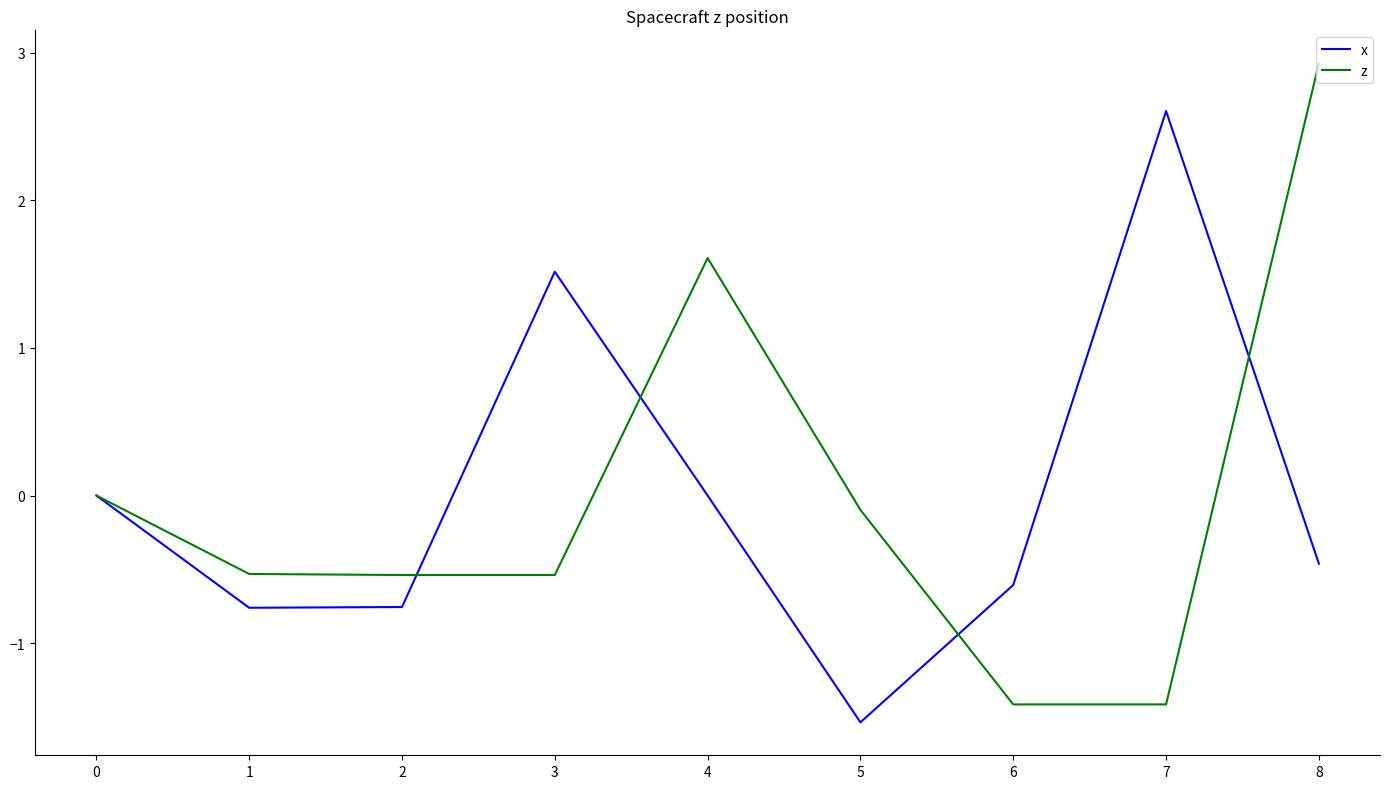

How many categories are shown in the chart?

9